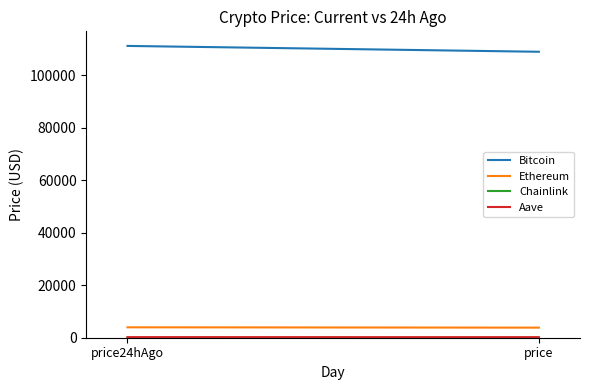

At price, list the series in order from smallest to largest.

Chainlink, Aave, Ethereum, Bitcoin